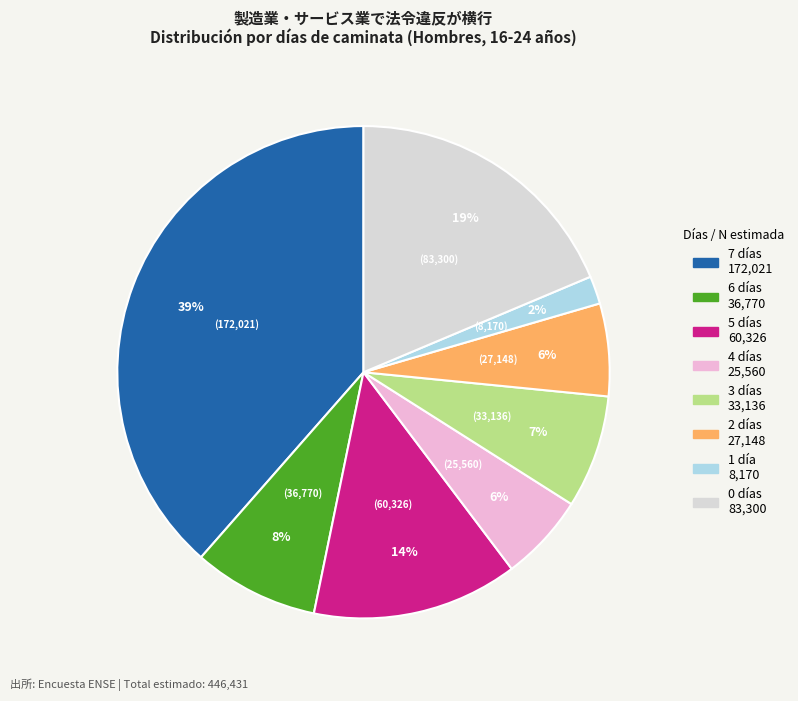

Is there any slice that represents more than half of the pie?

No